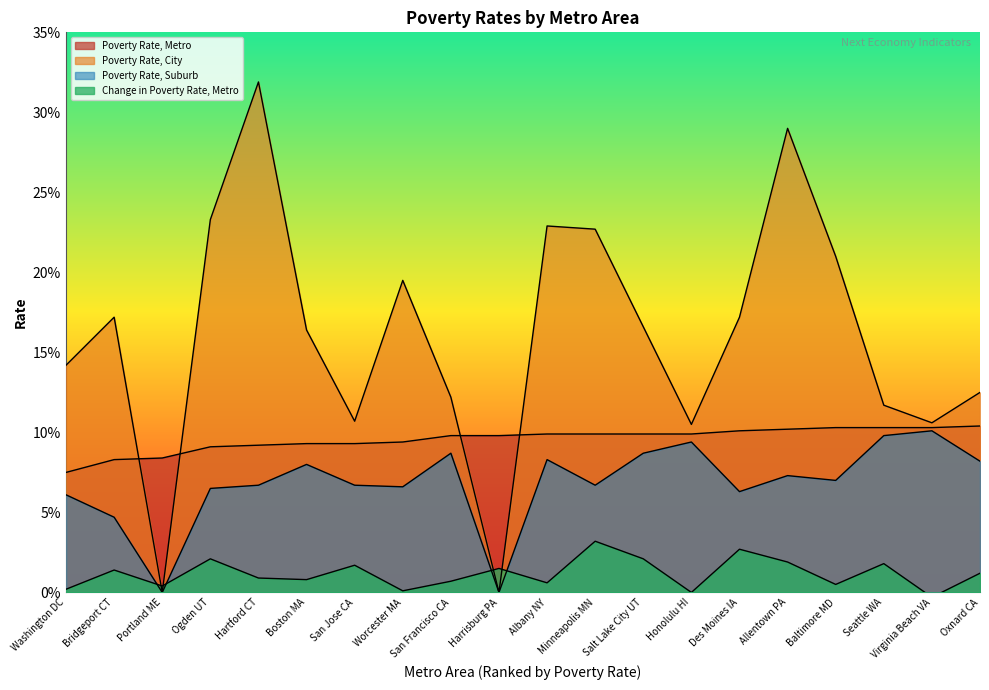

Which has a higher value, Virginia Beach VA or Minneapolis MN?

Virginia Beach VA